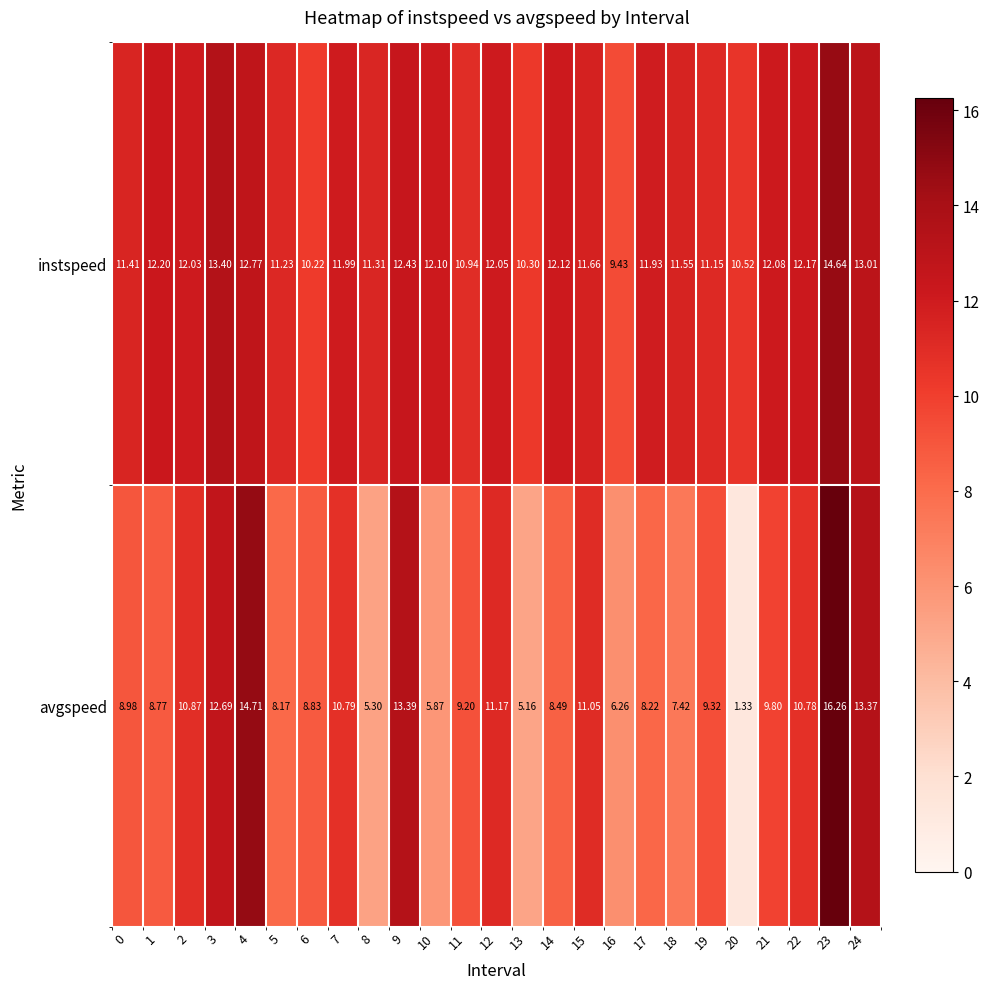

At 0, list the series in order from largest to smallest.

instspeed, avgspeed